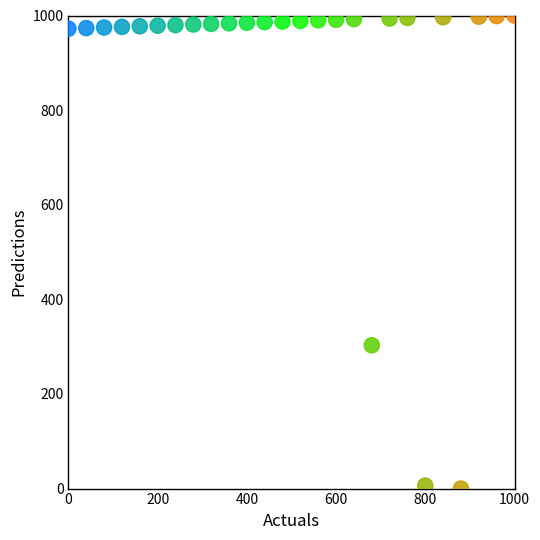

What is the range of X values (max minus min)?

1000.0